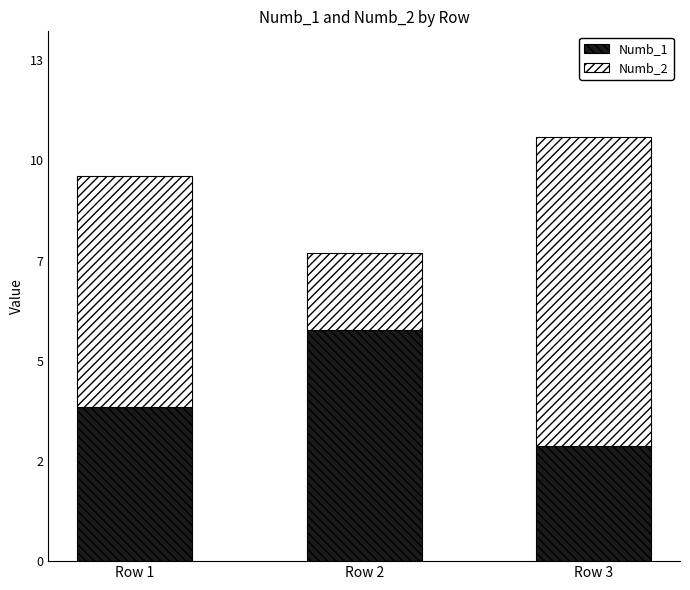

What are all the series names shown in the legend?

Numb_1, Numb_2